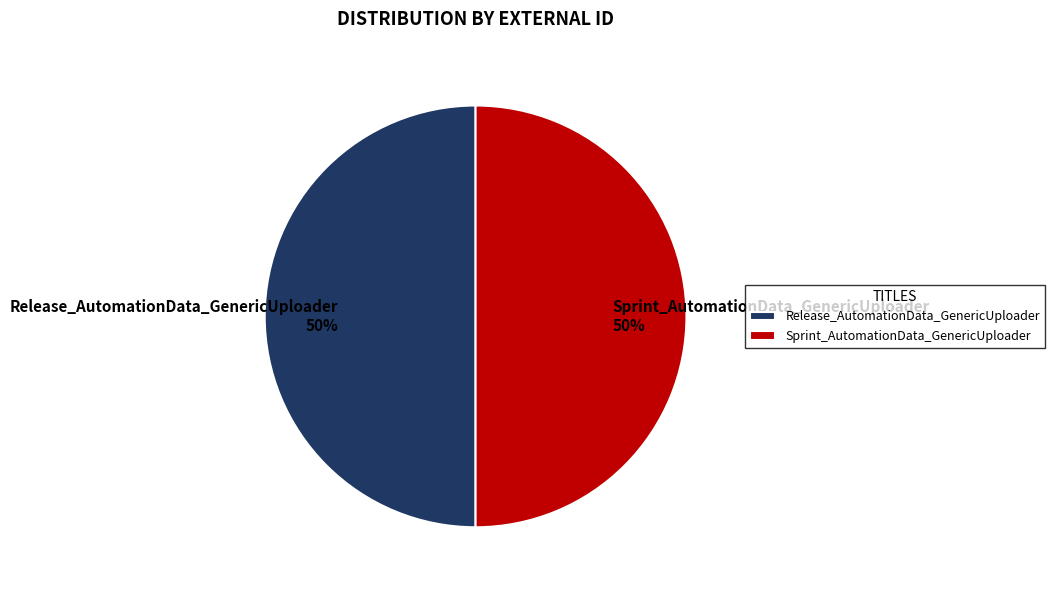

Do Release_AutomationData_GenericUploader and Sprint_AutomationData_GenericUploader together represent more than half of the pie?

Yes